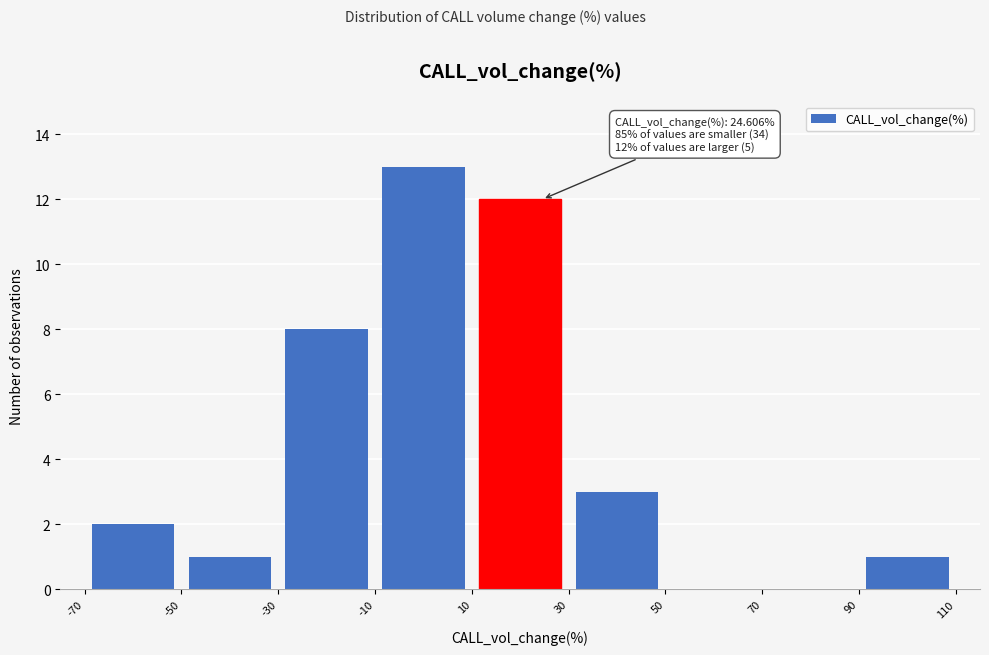

Over which range of the x-axis is the bar tallest?

-10 to 10